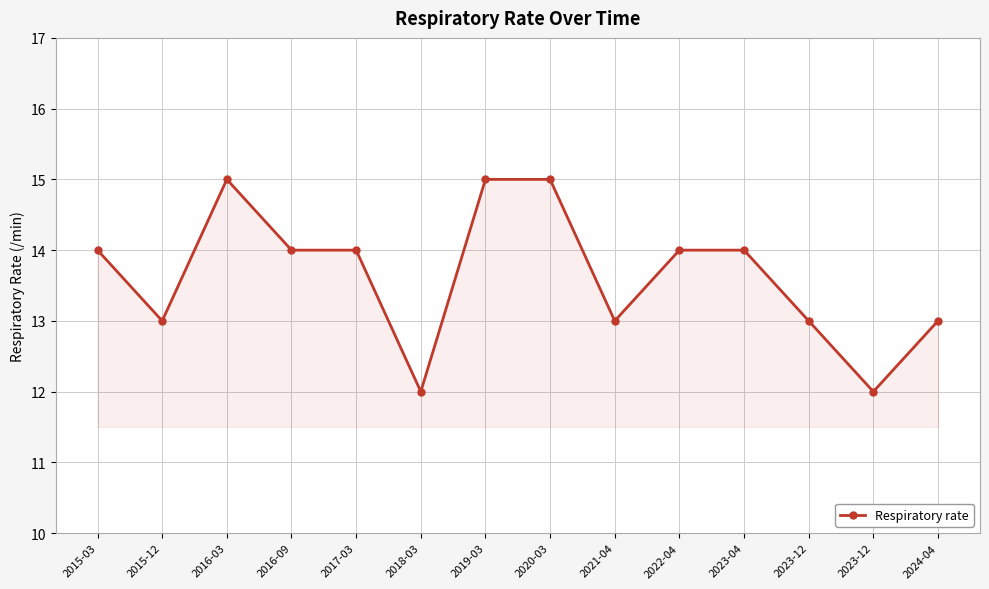

True or false: the data shows 15 at 2019-03.

True